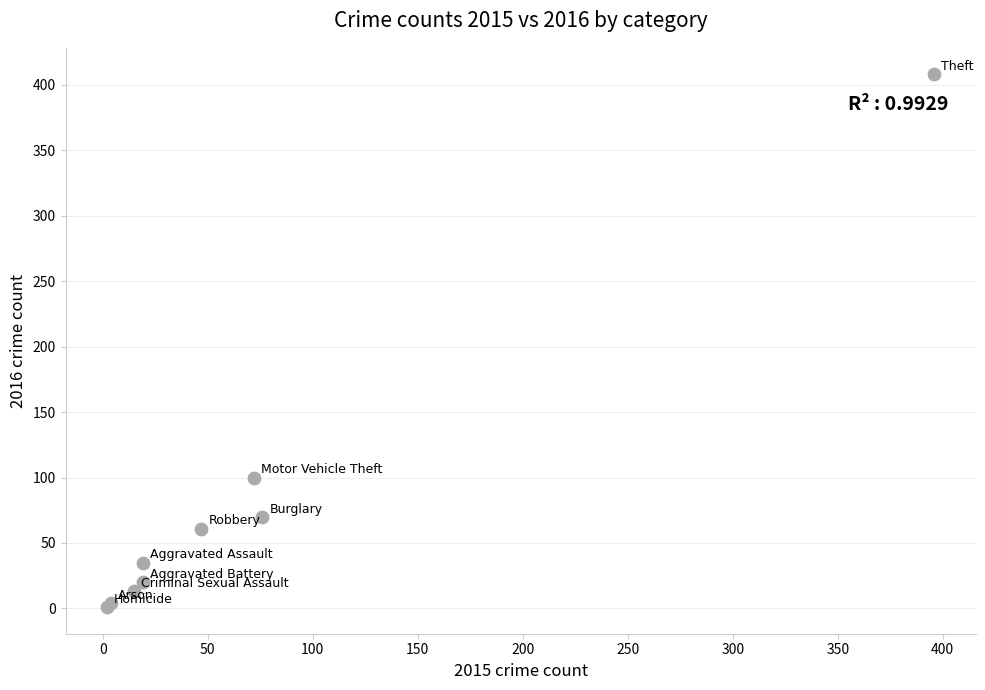

What Y value in the scatter plot is closest to 204?

100